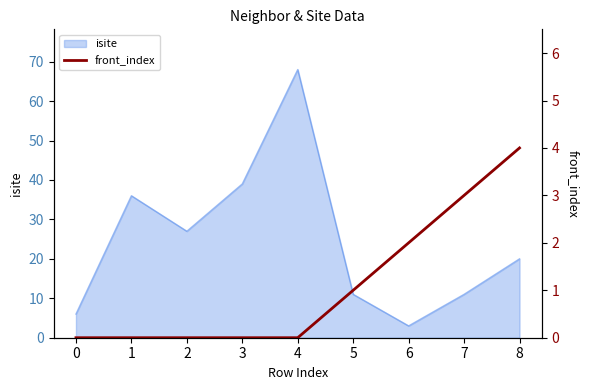

Is it true that isite equals 20 at 8?

True